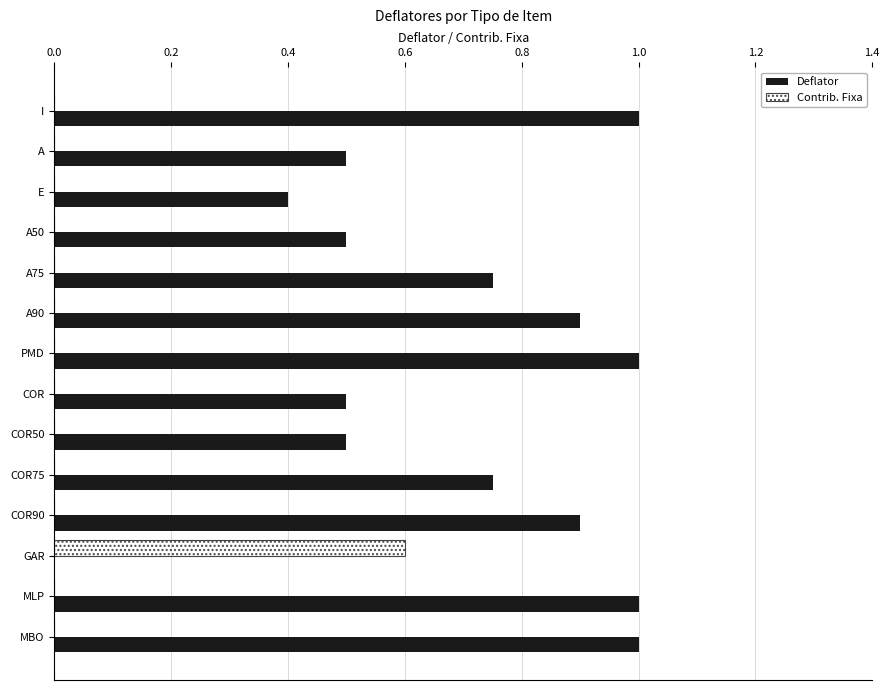

How many categories are shown in the chart?

14